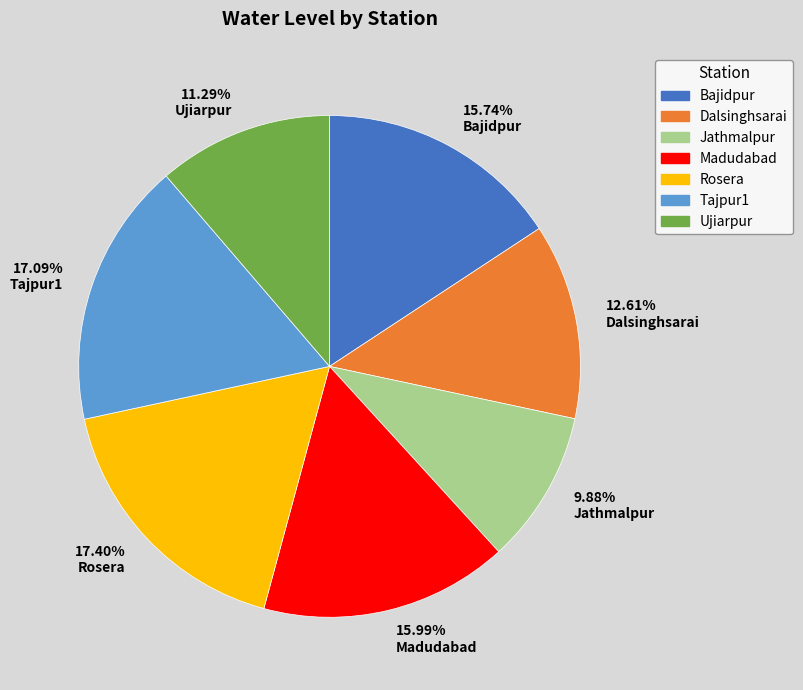

Combined, do 12.61% Dalsinghsarai and 11.29% Ujiarpur account for over 50%?

No